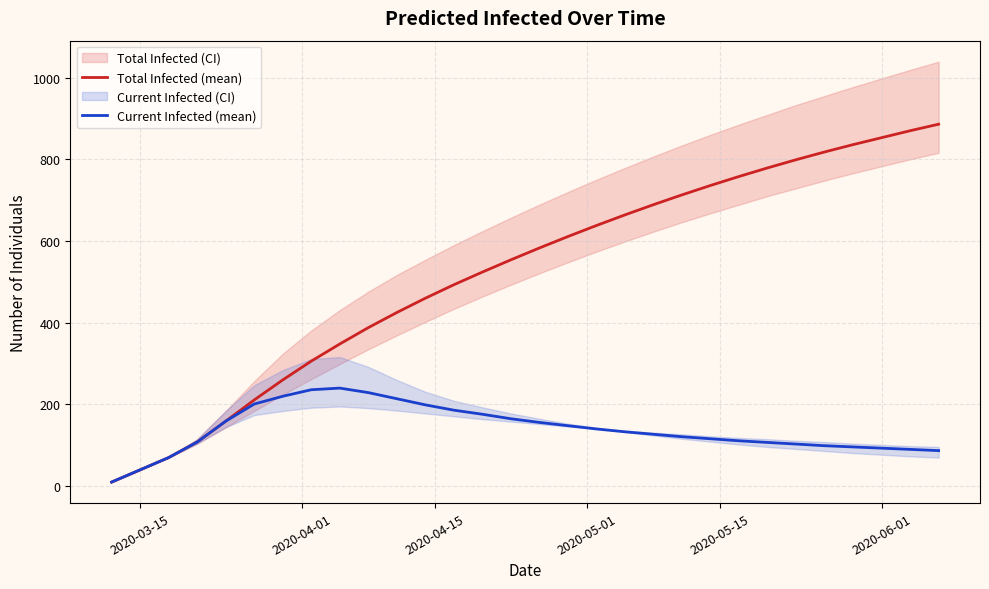

What is the lowest value of the Current Infected (mean) series?

10